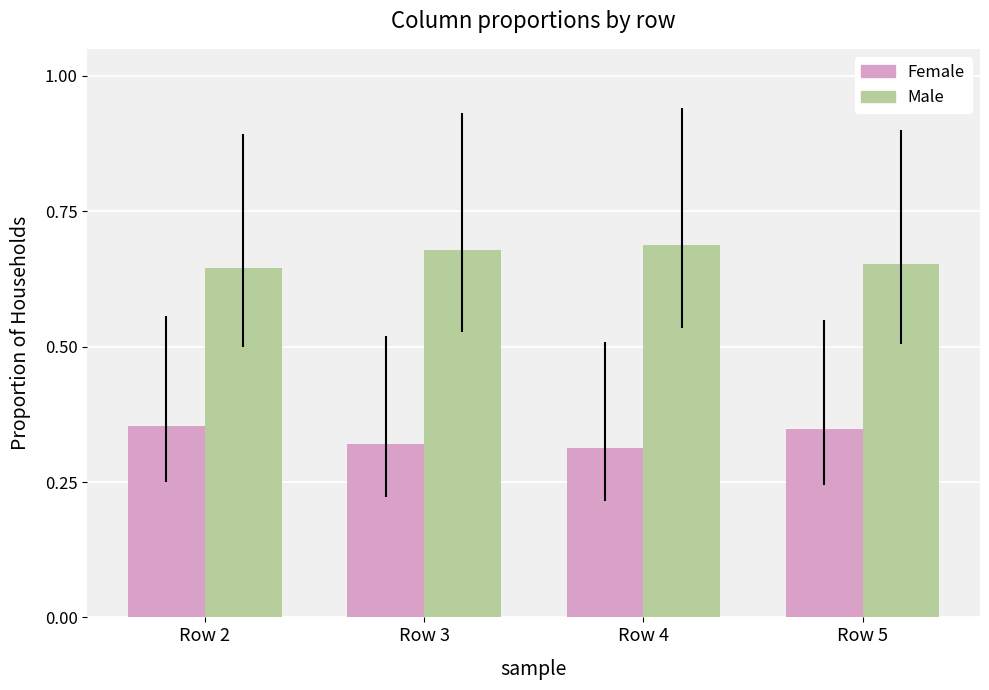

How many Female values are between 0 and 1?

4